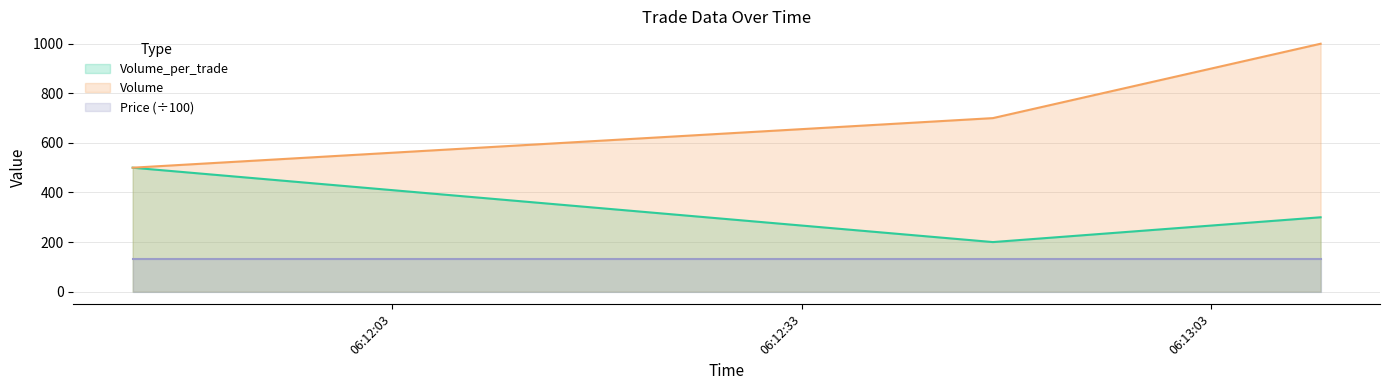

What is the average value of the Volume_per_trade series?

333